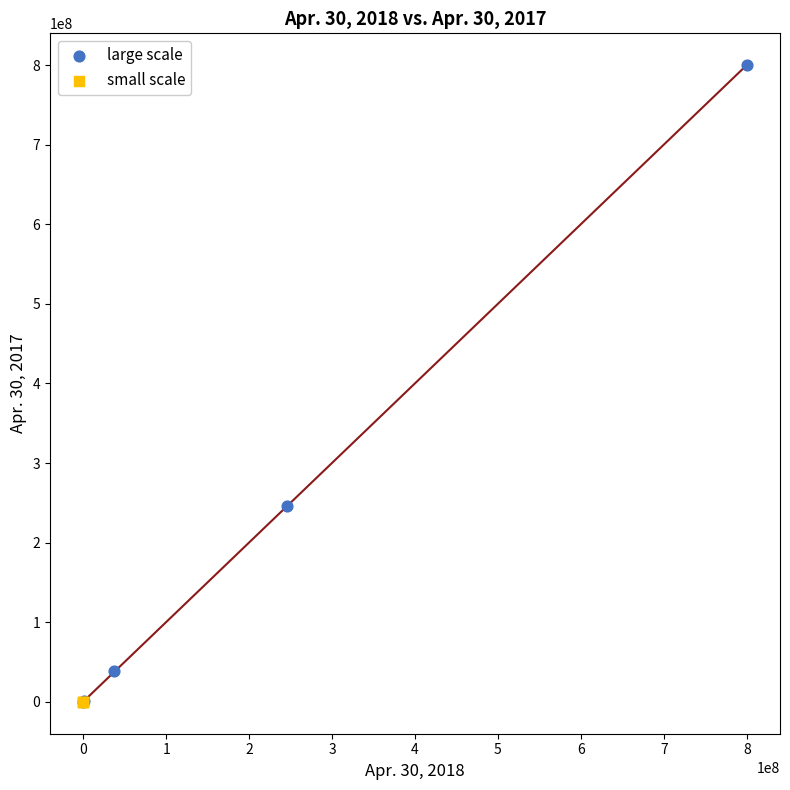

What are all the series names shown in the legend?

large scale, small scale